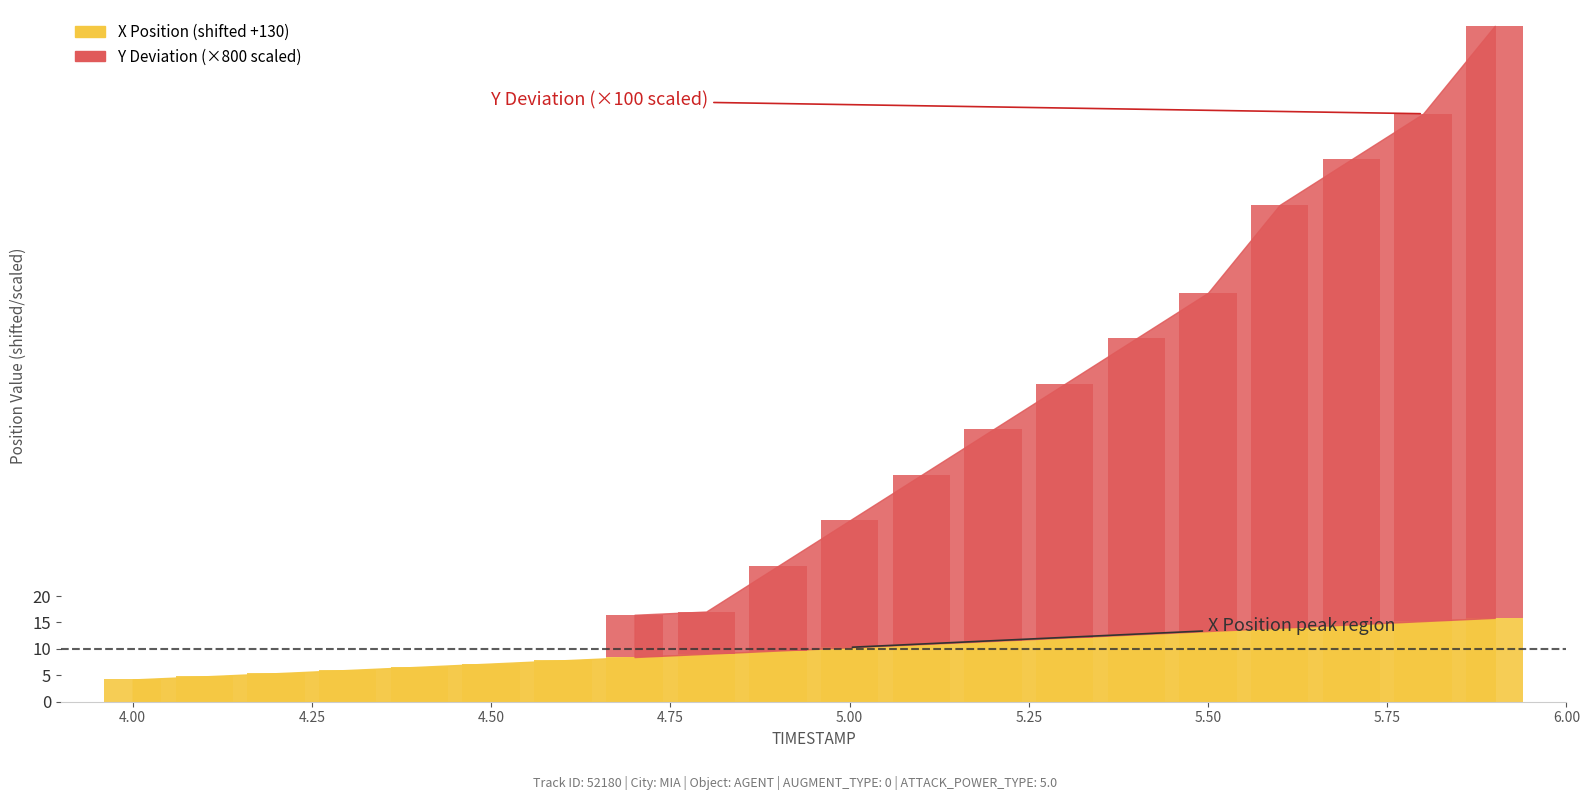

Does the chart contain stacked bars?

No